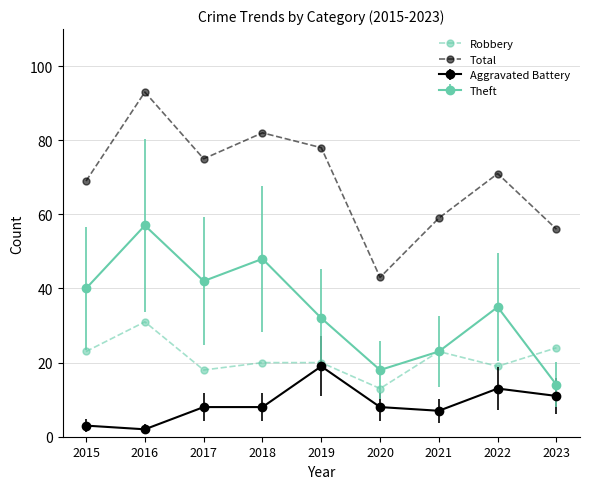

Does the chart display data point markers on the line(s)?

Yes